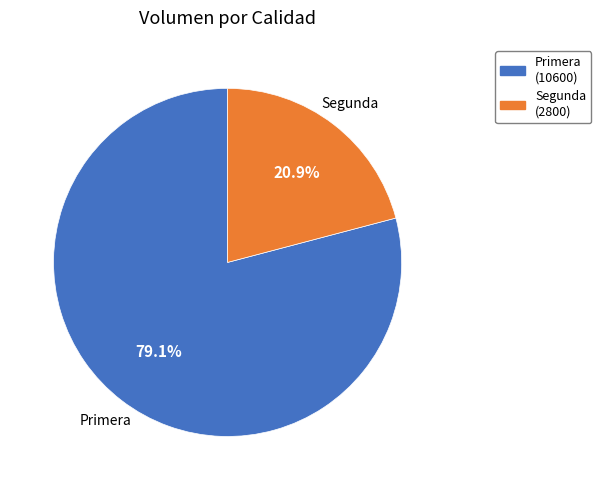

What is the ratio of the value at Primera to the value at Segunda?

3.8